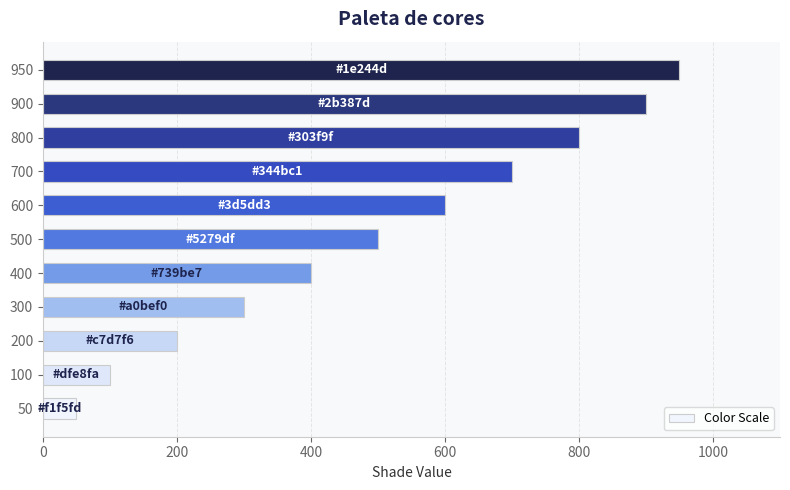

Count the number of categories in the chart.

11